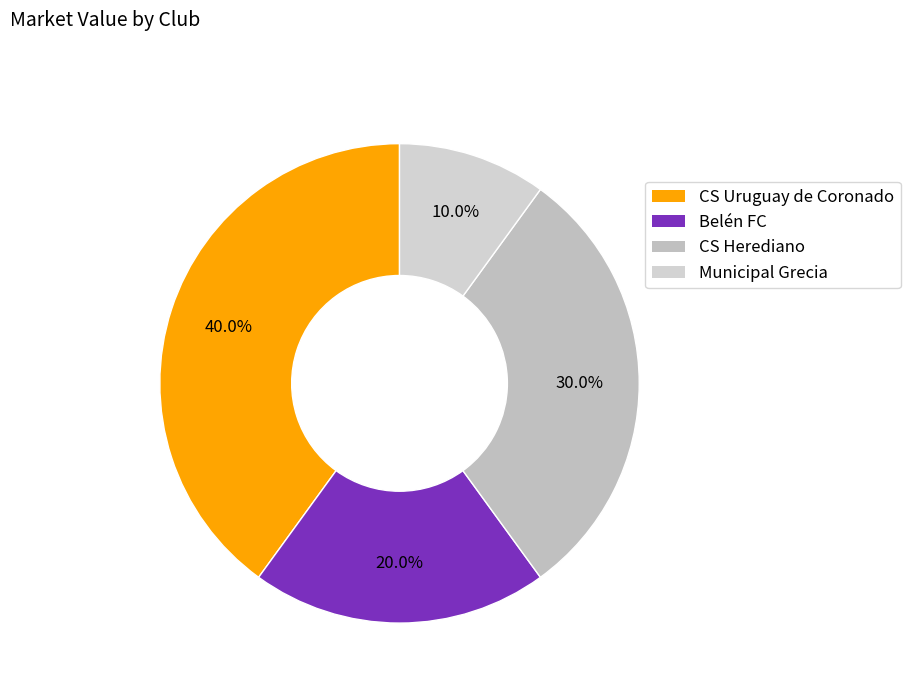

To the nearest percent, what is the difference between the Belén FC and CS Herediano slice percentages?

10%